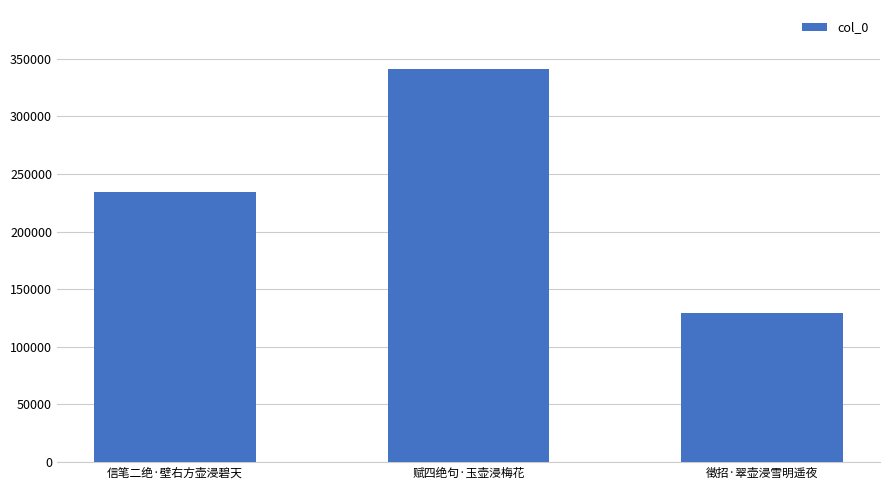

What is the greatest value displayed?

341048